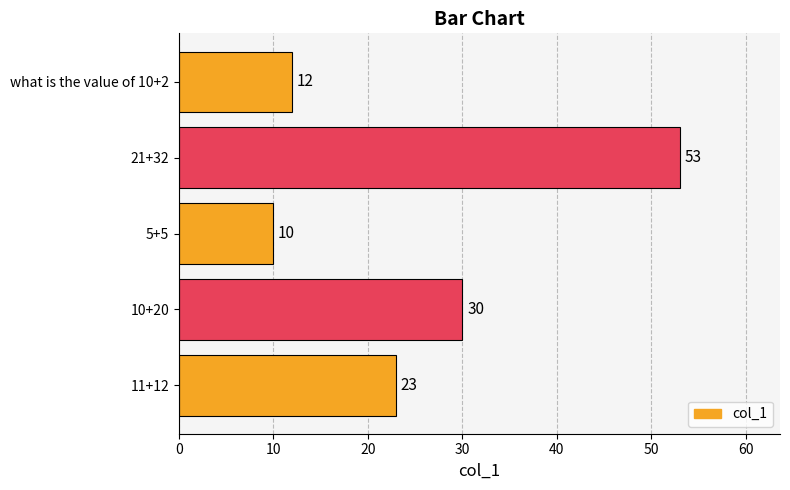

Does the chart contain any negative values?

No